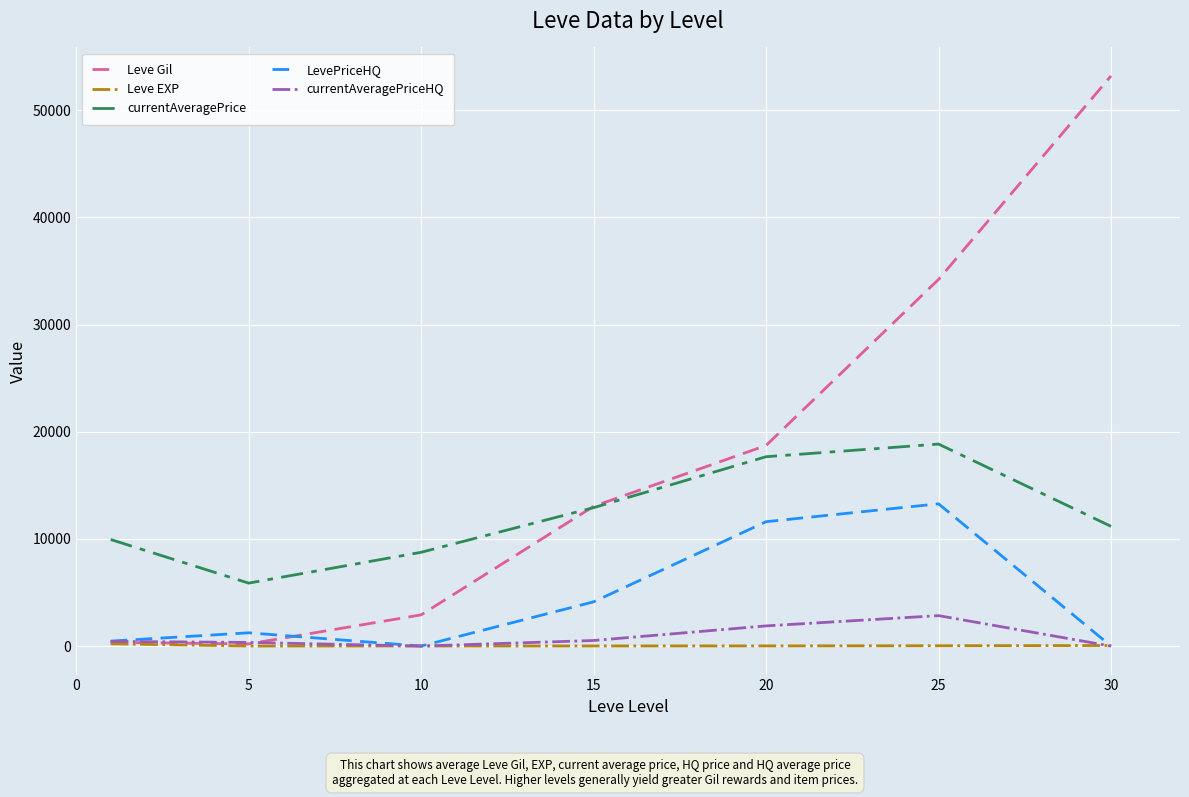

True or false: currentAveragePrice and LevePriceHQ cross at least once.

False